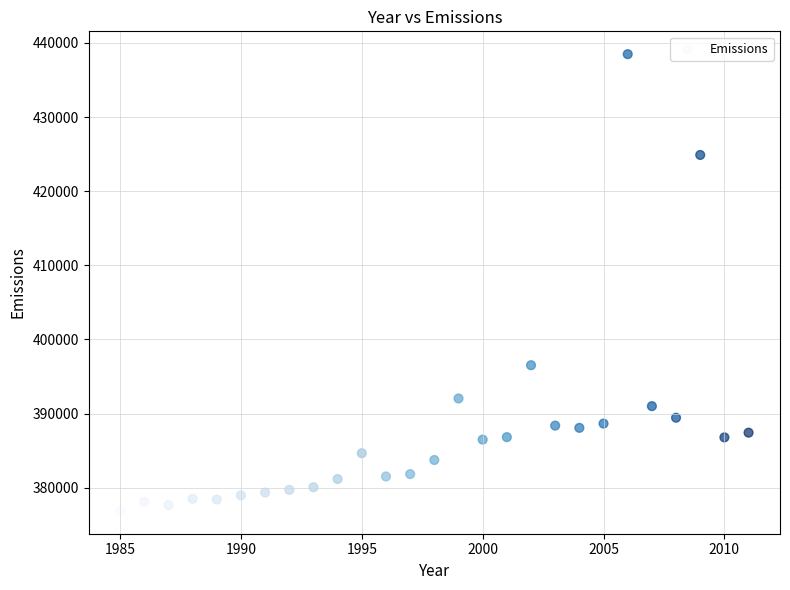

What Y value in the scatter plot is closest to 407680?

396526.5